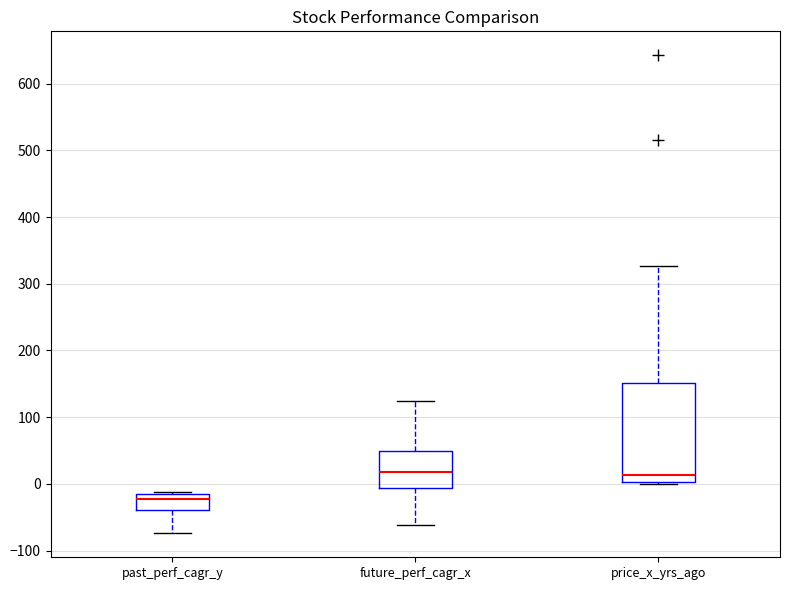

Reading left to right, read every box against the y-axis: the position of its median line, the range the box covers, and the ends of its whiskers. The values are not printed on the chart, so give them approximately, as read against the axis.

past_perf_cagr_y: median -20 (just below the box's upper edge), box -40 to -20, whiskers -70 to -10
future_perf_cagr_x: median 20, box -10 to 50, whiskers -60 to 120
price_x_yrs_ago: median 10, box 0 to 150, whiskers 0 to 330